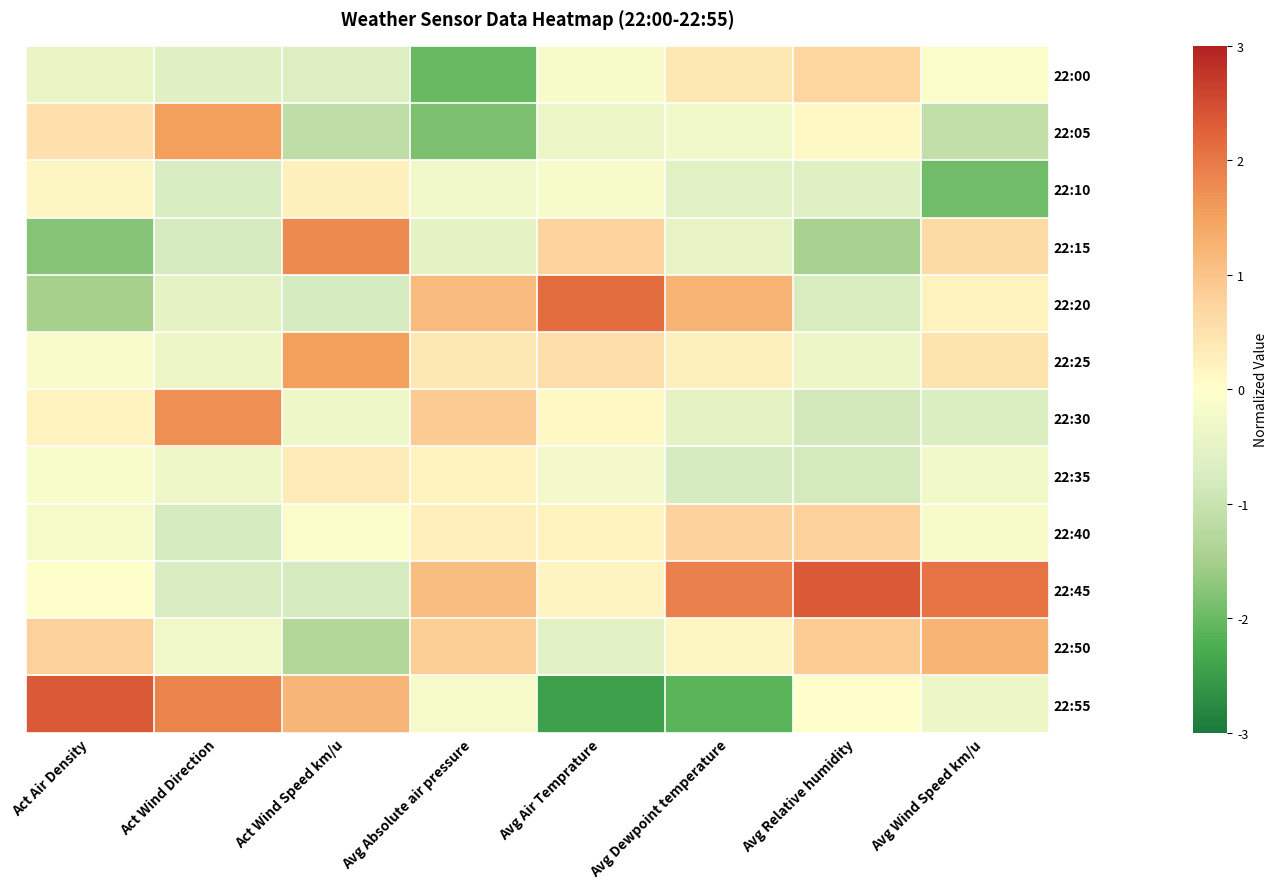

Reading left to right, extract all data points from this chart.

22:00: Act Air Density=-0.4	Act Wind Direction=-0.6	Act Wind Speed km/u=-0.7	Avg Absolute air pressure=-2.0	Avg Air Temprature=-0.1	Avg Dewpoint temperature=0.4	Avg Relative humidity=0.7	Avg Wind Speed km/u=-0.1
22:05: Act Air Density=0.5	Act Wind Direction=1.5	Act Wind Speed km/u=-1.1	Avg Absolute air pressure=-1.8	Avg Air Temprature=-0.4	Avg Dewpoint temperature=-0.2	Avg Relative humidity=0.1	Avg Wind Speed km/u=-1.1
22:10: Act Air Density=0.2	Act Wind Direction=-0.7	Act Wind Speed km/u=0.3	Avg Absolute air pressure=-0.3	Avg Air Temprature=-0.2	Avg Dewpoint temperature=-0.6	Avg Relative humidity=-0.6	Avg Wind Speed km/u=-1.9
22:15: Act Air Density=-1.7	Act Wind Direction=-0.8	Act Wind Speed km/u=1.8	Avg Absolute air pressure=-0.5	Avg Air Temprature=0.7	Avg Dewpoint temperature=-0.5	Avg Relative humidity=-1.5	Avg Wind Speed km/u=0.6
22:20: Act Air Density=-1.5	Act Wind Direction=-0.5	Act Wind Speed km/u=-0.8	Avg Absolute air pressure=1.1	Avg Air Temprature=2.1	Avg Dewpoint temperature=1.3	Avg Relative humidity=-0.8	Avg Wind Speed km/u=0.2
22:25: Act Air Density=-0.1	Act Wind Direction=-0.3	Act Wind Speed km/u=1.5	Avg Absolute air pressure=0.4	Avg Air Temprature=0.6	Avg Dewpoint temperature=0.2	Avg Relative humidity=-0.3	Avg Wind Speed km/u=0.5
22:30: Act Air Density=0.2	Act Wind Direction=1.7	Act Wind Speed km/u=-0.3	Avg Absolute air pressure=0.9	Avg Air Temprature=0.1	Avg Dewpoint temperature=-0.5	Avg Relative humidity=-0.8	Avg Wind Speed km/u=-0.7
22:35: Act Air Density=-0.1	Act Wind Direction=-0.3	Act Wind Speed km/u=0.3	Avg Absolute air pressure=0.2	Avg Air Temprature=-0.2	Avg Dewpoint temperature=-0.8	Avg Relative humidity=-0.8	Avg Wind Speed km/u=-0.2
22:40: Act Air Density=-0.2	Act Wind Direction=-0.8	Act Wind Speed km/u=-0.1	Avg Absolute air pressure=0.3	Avg Air Temprature=0.2	Avg Dewpoint temperature=0.8	Avg Relative humidity=0.8	Avg Wind Speed km/u=-0.2
22:45: Act Air Density=-0.0	Act Wind Direction=-0.7	Act Wind Speed km/u=-0.8	Avg Absolute air pressure=1.1	Avg Air Temprature=0.2	Avg Dewpoint temperature=1.9	Avg Relative humidity=2.4	Avg Wind Speed km/u=2.0
22:50: Act Air Density=0.8	Act Wind Direction=-0.3	Act Wind Speed km/u=-1.3	Avg Absolute air pressure=0.8	Avg Air Temprature=-0.6	Avg Dewpoint temperature=0.2	Avg Relative humidity=0.9	Avg Wind Speed km/u=1.2
22:55: Act Air Density=2.4	Act Wind Direction=1.9	Act Wind Speed km/u=1.2	Avg Absolute air pressure=-0.2	Avg Air Temprature=-2.5	Avg Dewpoint temperature=-2.1	Avg Relative humidity=-0.0	Avg Wind Speed km/u=-0.4